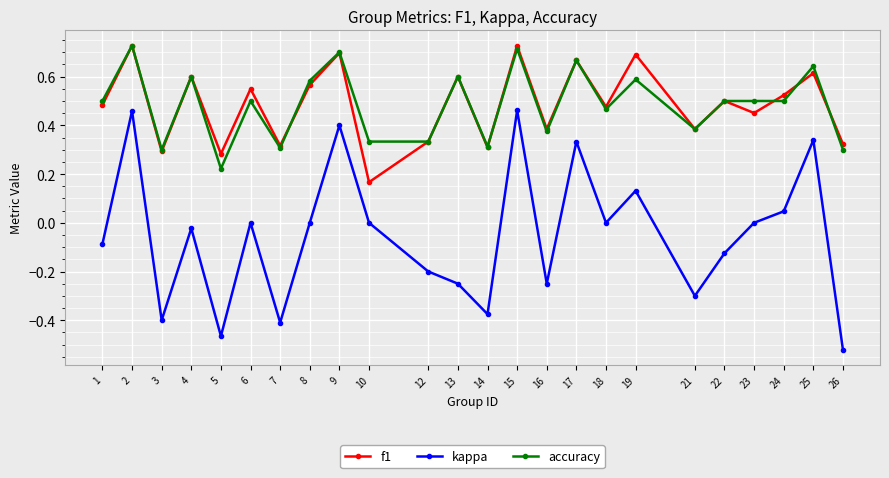

True or false: f1 and kappa cross at least once.

False